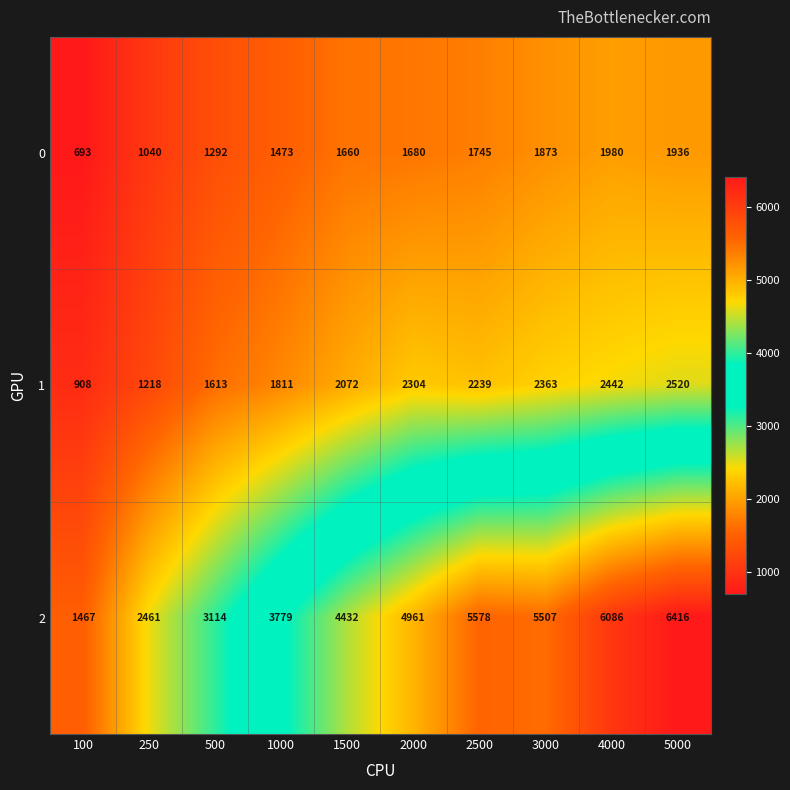

What is the difference between the highest and lowest values at 1000?

2306